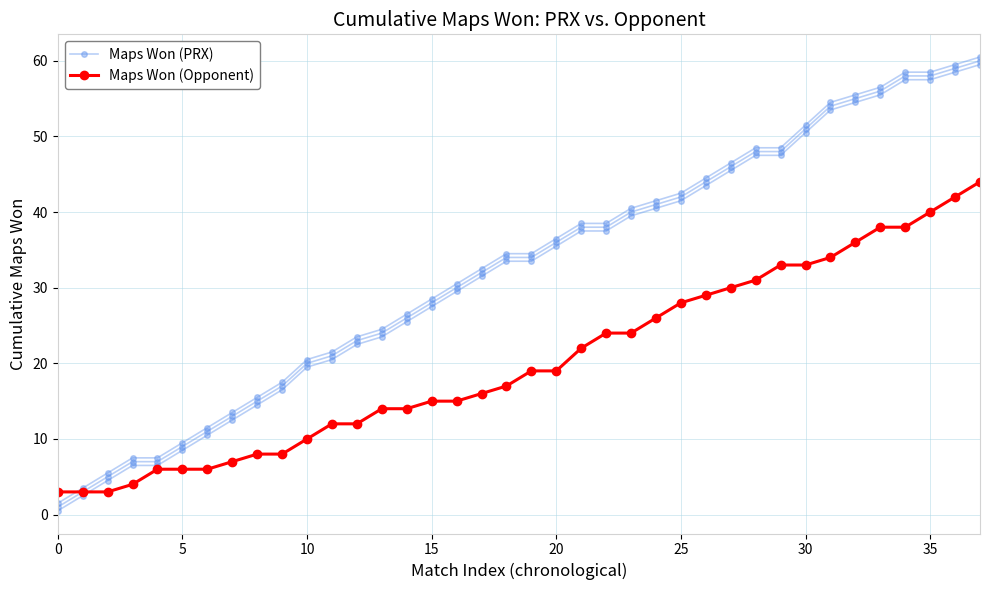

How many lines are shown in the chart?

2